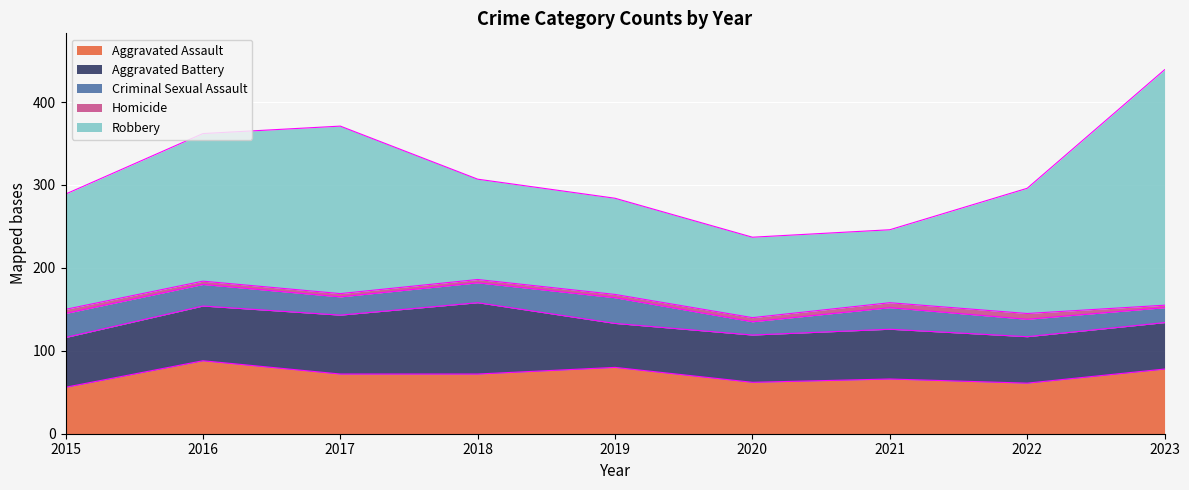

How many interior local peaks does the Homicide series have?

1